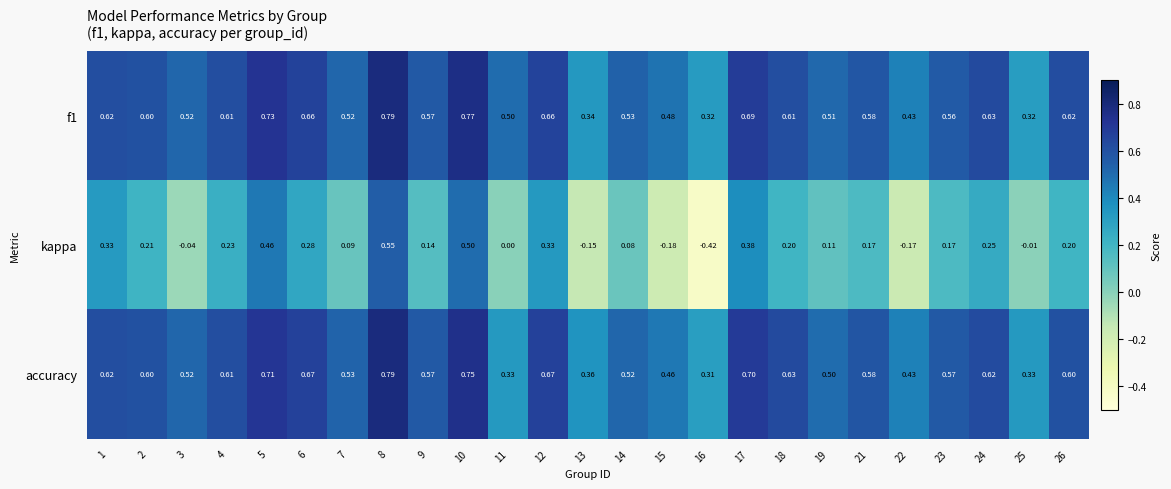

Is the value of accuracy at 2 greater than the value of f1 at 15?

Yes